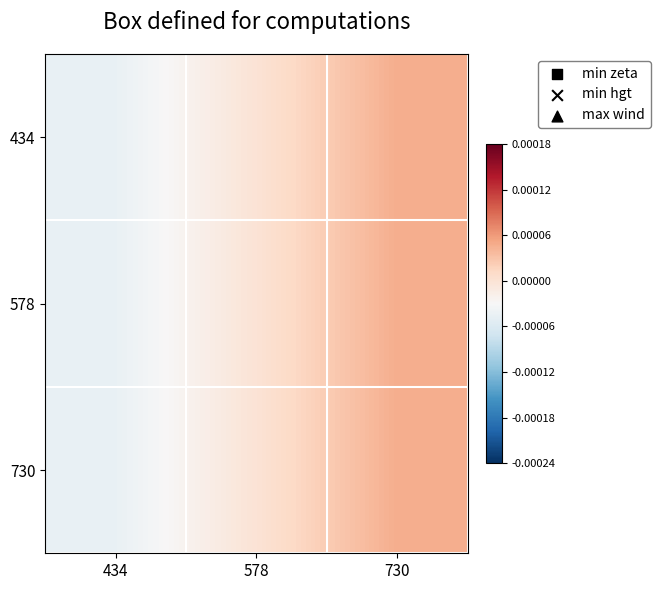

How many categories are shown in the chart?

3